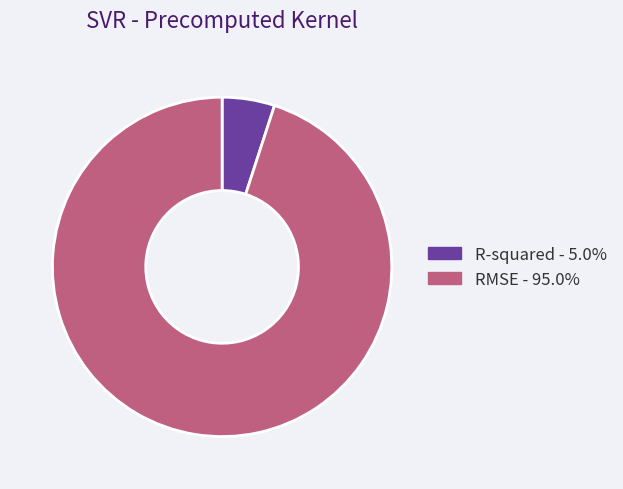

What is the smallest slice in the pie chart?

R-squared